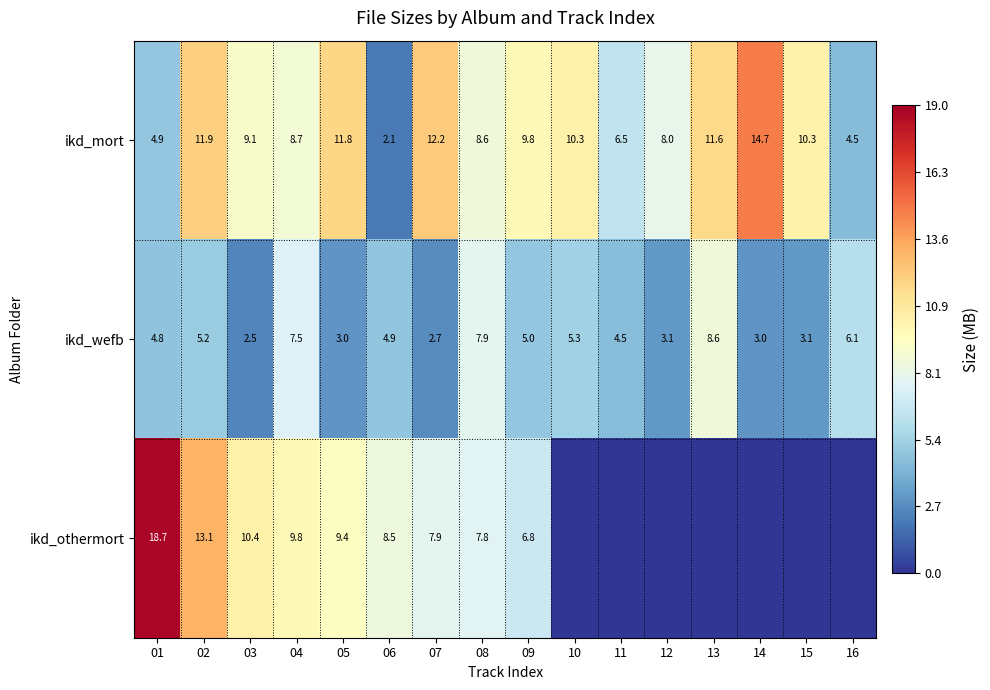

What is the difference between the maximum and second lowest values in the ikd_mort series?

10.2